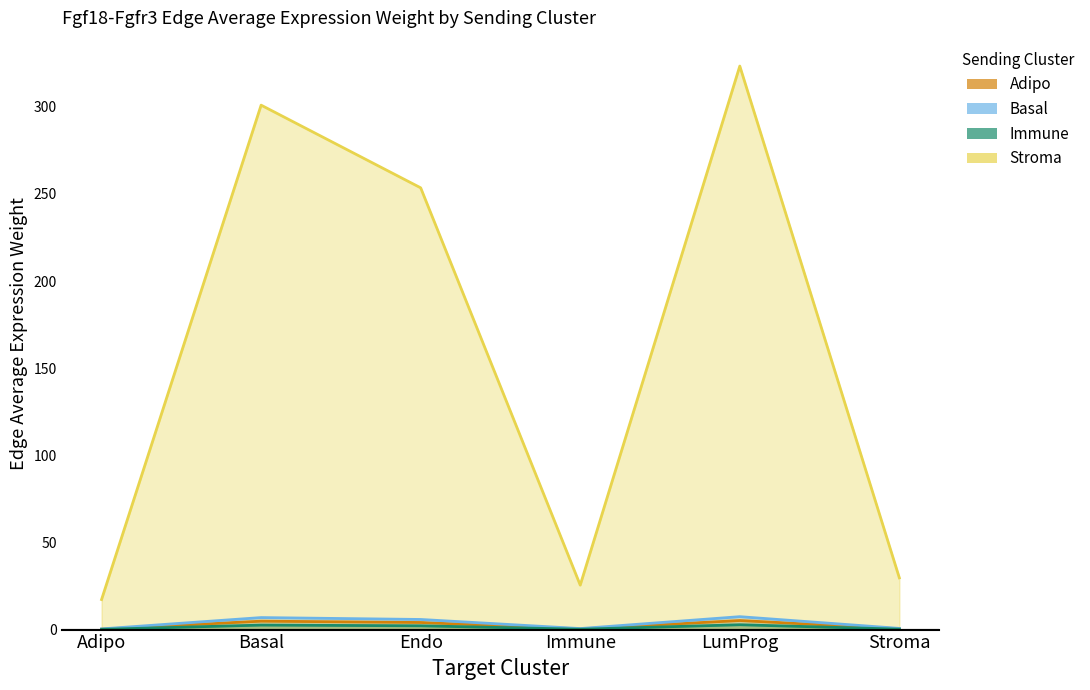

True or false: Stroma has a value of 527.3 at Basal.

False